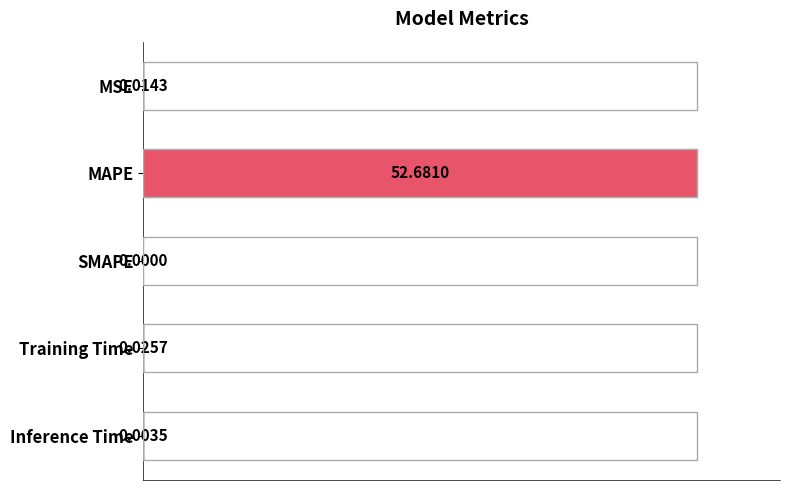

What is the change in value from MSE to MAPE?

+100.0